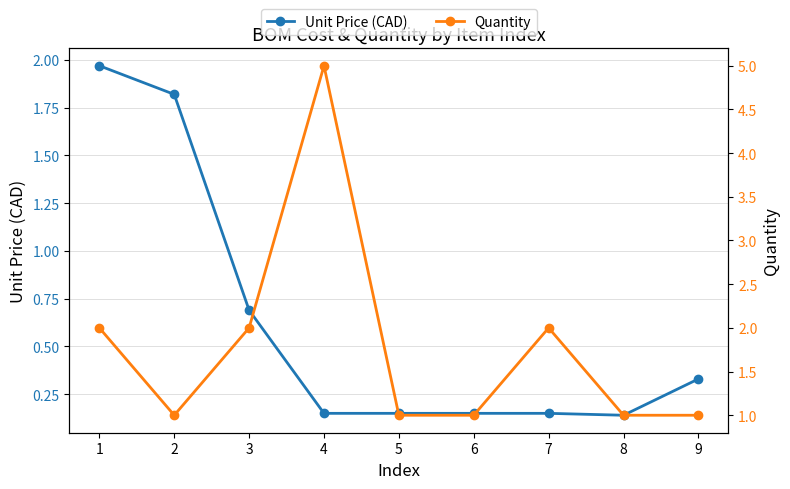

Reading right to left, list all the values displayed in this chart.

Unit Price (CAD): 0.3	0.1	0.1	0.1	0.1	0.1	0.7	1.8	2.0
Quantity: 1.0	1.0	2.0	1.0	1.0	5.0	2.0	1.0	2.0